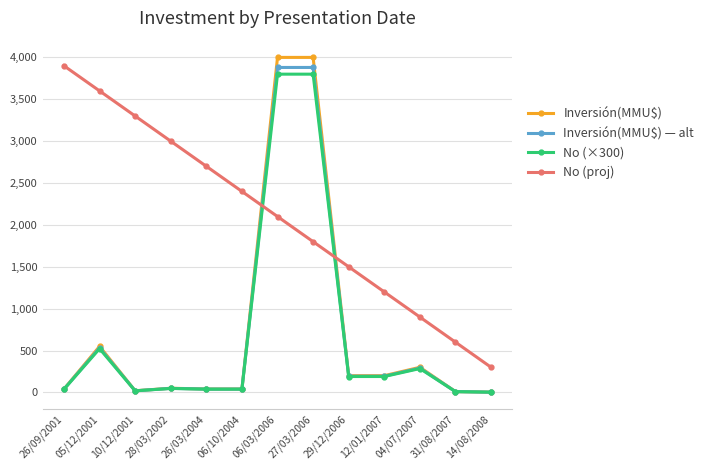

At which category does No (×300) reach its first local peak?

05/12/2001